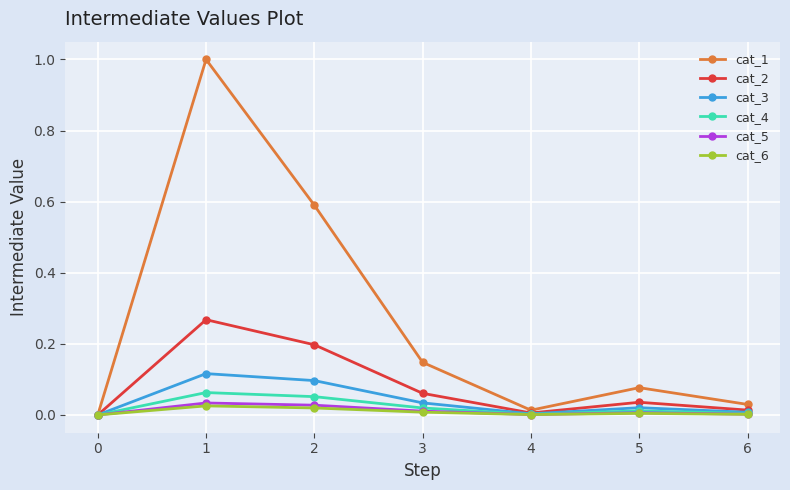

The cat_4 series shows 0.0 at 0. True or false?

True